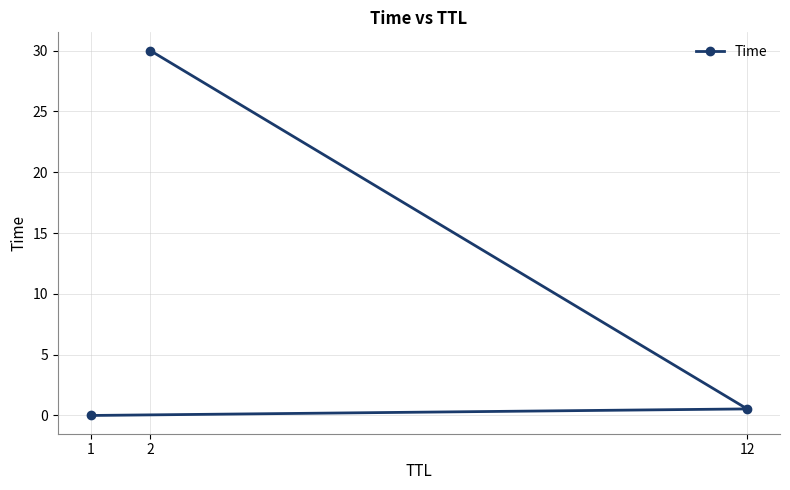

What is the maximum value shown in the chart?

30.0